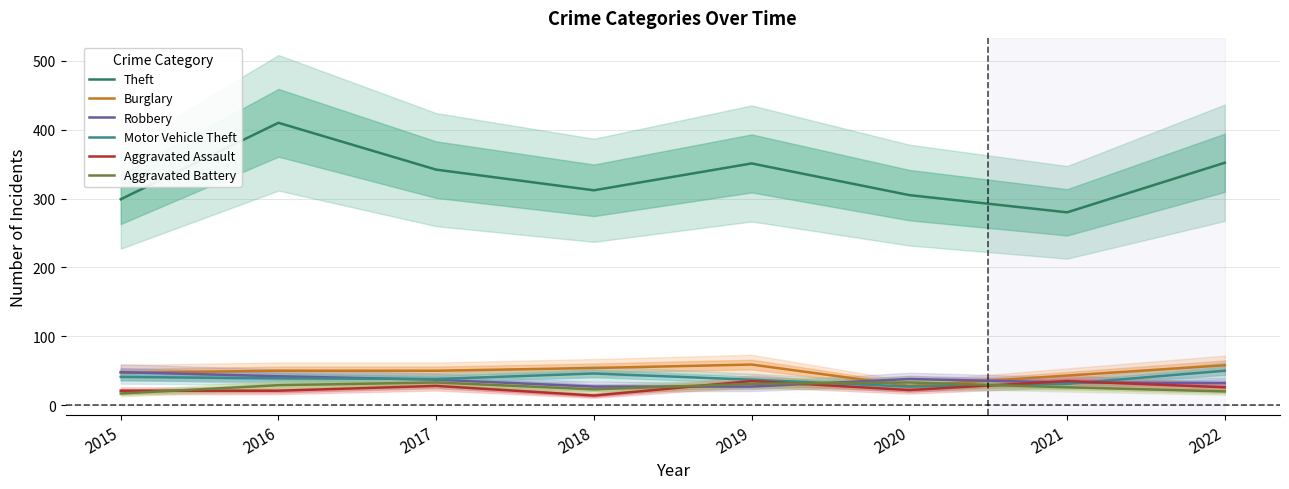

At 2015, list the series in order from smallest to largest.

Aggravated Battery, Aggravated Assault, Motor Vehicle Theft, Burglary, Robbery, Theft